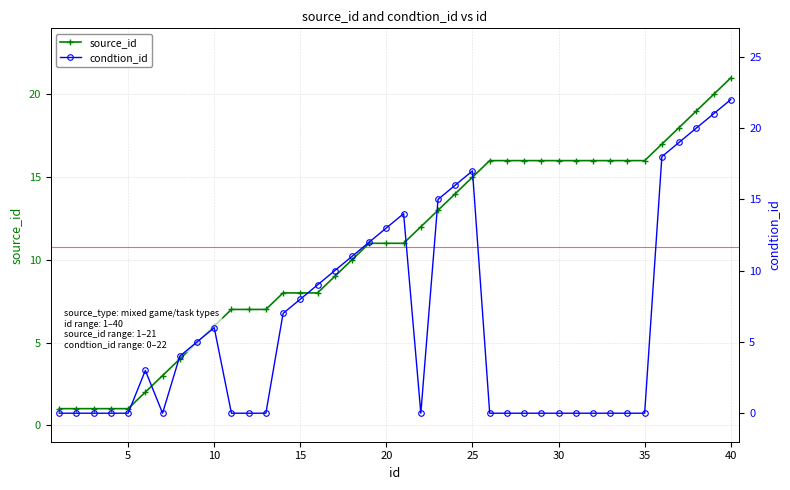

List the labels in order of source_id value, largest first.

40, 39, 38, 37, 36, 26, 27, 28, 29, 30, 31, 32, 33, 34, 35, 25, 24, 23, 22, 19, 20, 21, 18, 17, 14, 15, 16, 11, 12, 13, 10, 9, 8, 7, 6, 1, 2, 3, 4, 5